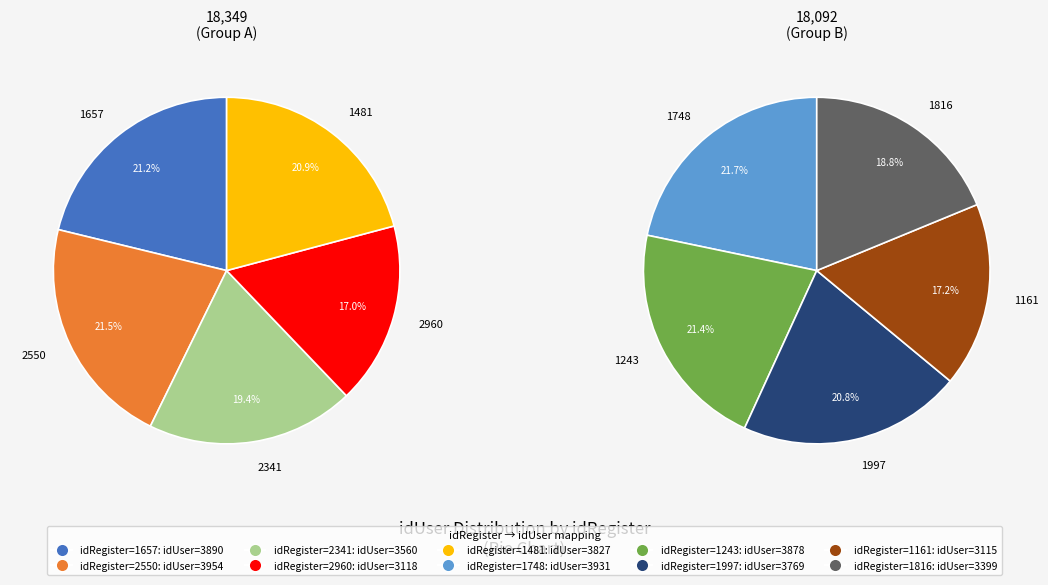

Count the number of slices in the pie.

10